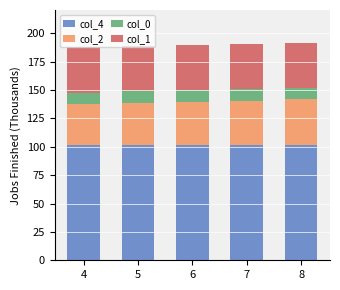

What is the total value across all series at 6?

189.8